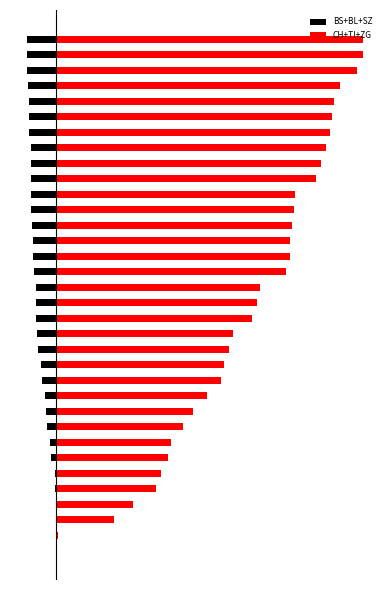

What is the difference between the highest and lowest values at 2?

45